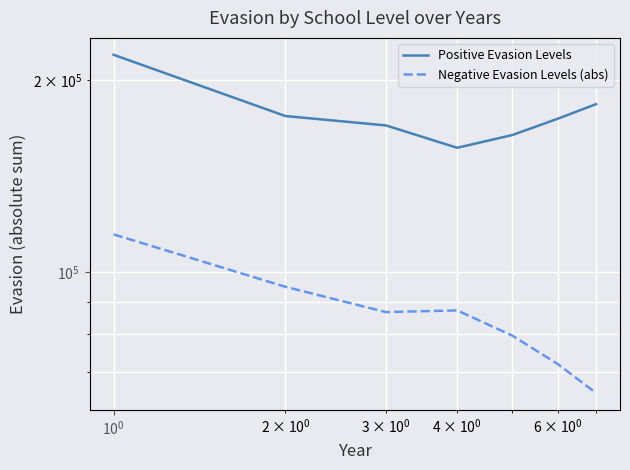

List the series in order of their peak value, highest first.

Positive Evasion Levels, Negative Evasion Levels (abs)